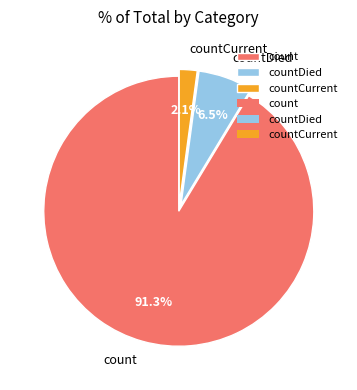

To the nearest percent, what is the difference between the largest and smallest slice percentages?

89%